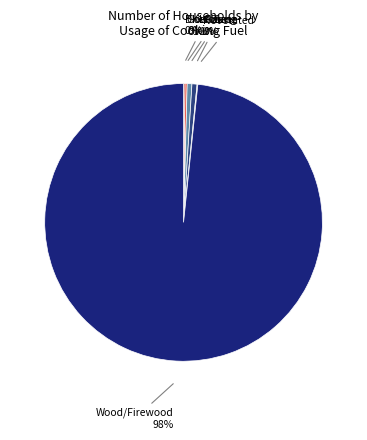

To the nearest percent, what is the difference between the largest and smallest slice percentages?

98%